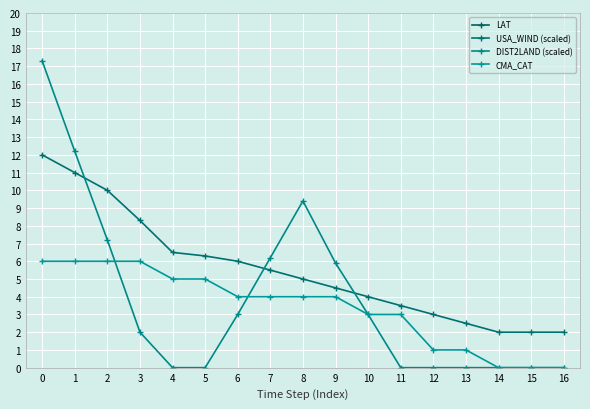

The value of CMA_CAT at 4 is 5.0. True or false?

True